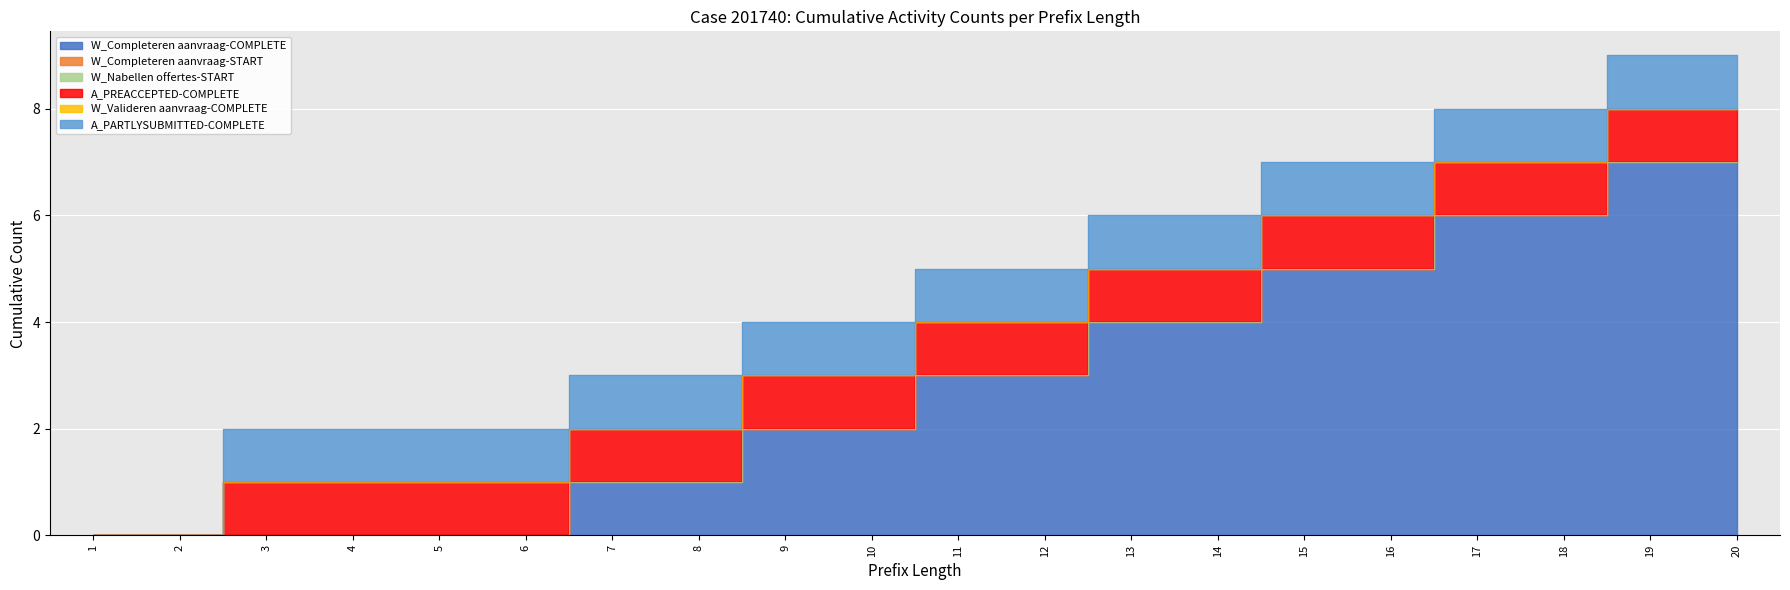

What is the sum of the W_Completeren aanvraag-COMPLETE values at 15 and 7?

6